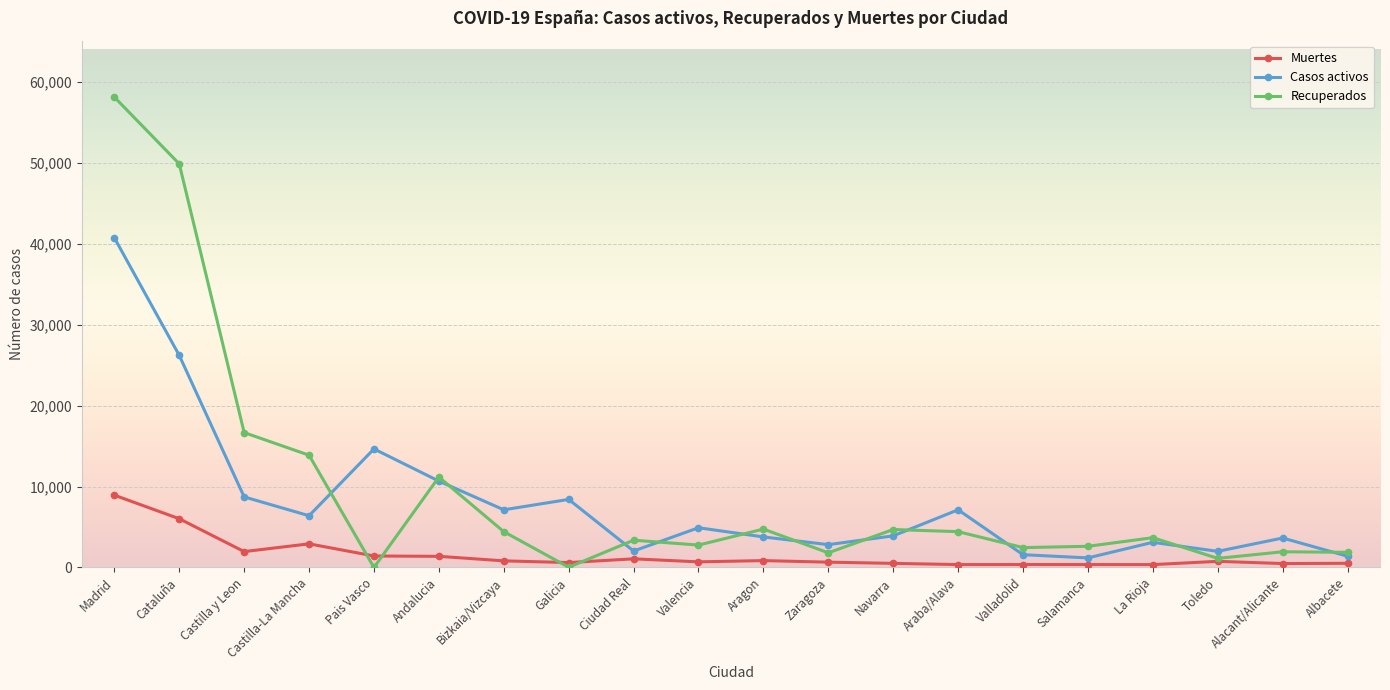

What is the label of the 15th point from the left?

Valladolid